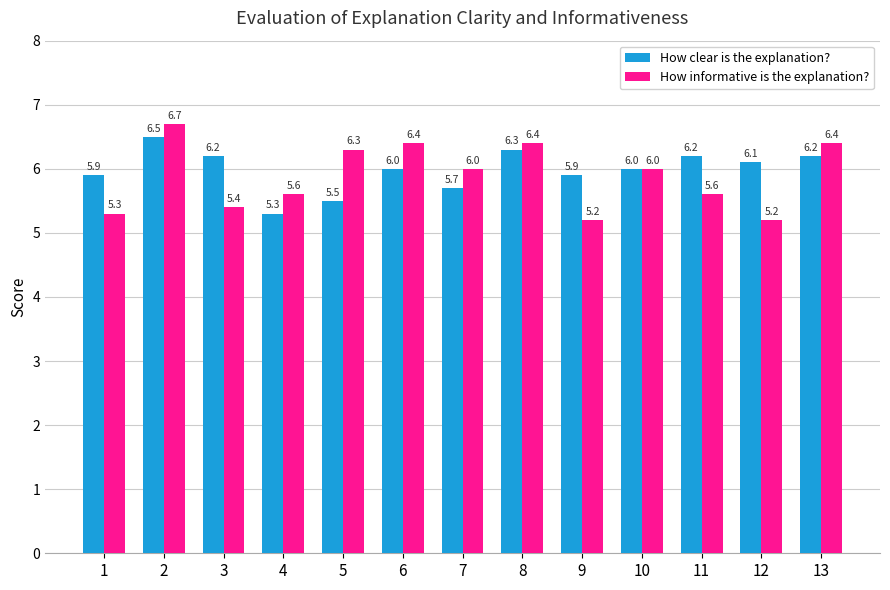

Count the How informative is the explanation? values in the range 5 to 6.

8